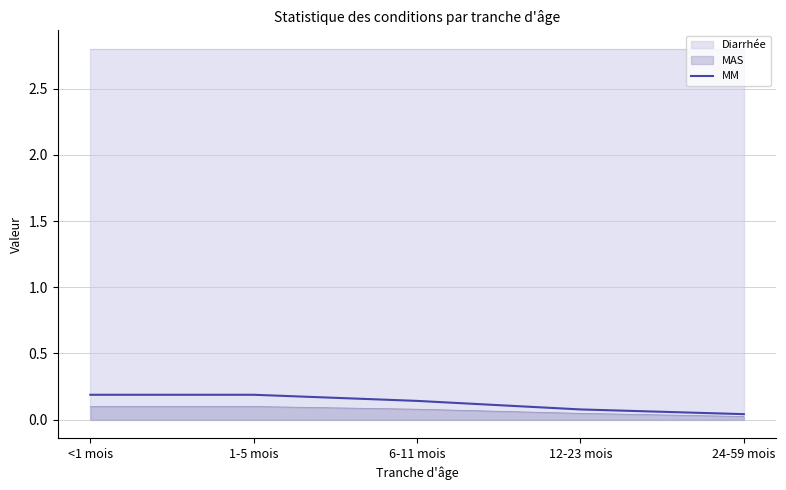

Which category has the highest value across all series?

<1 mois